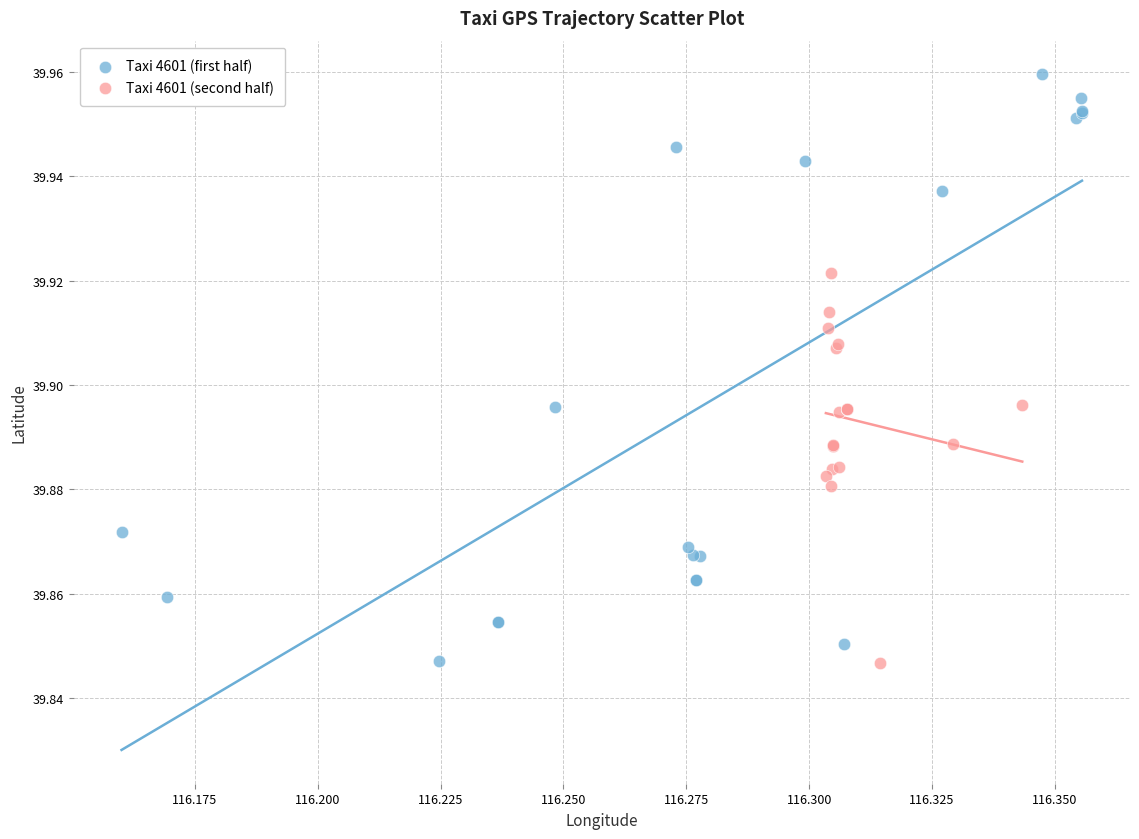

Which series has the largest Y range (max minus min)?

Taxi 4601 (first half)